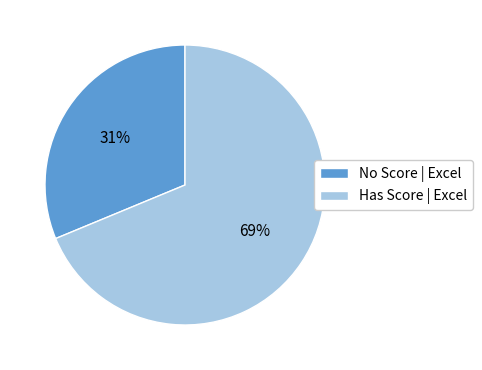

Count the number of slices in the pie.

2